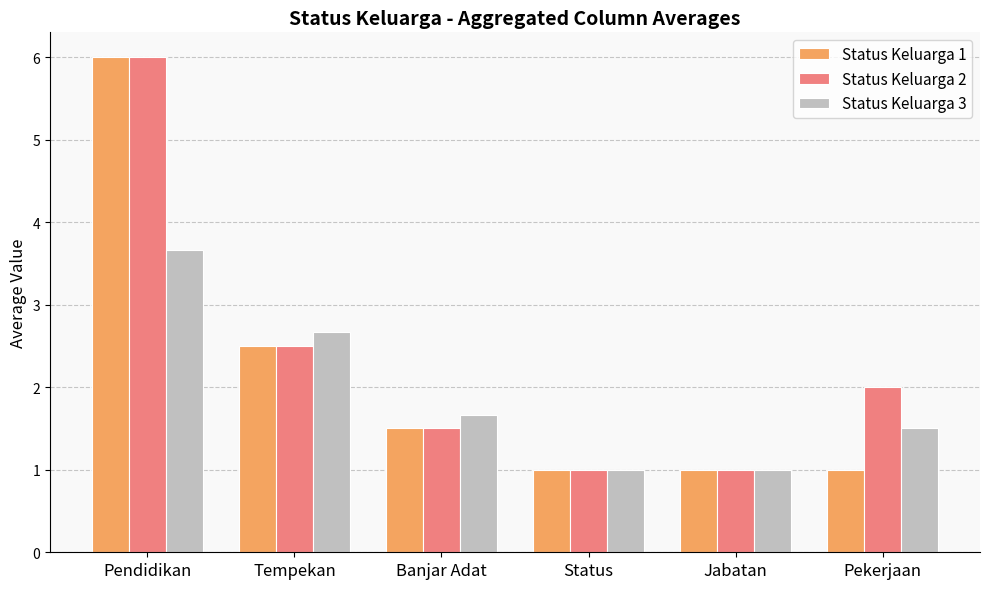

How many groups of bars are there?

6